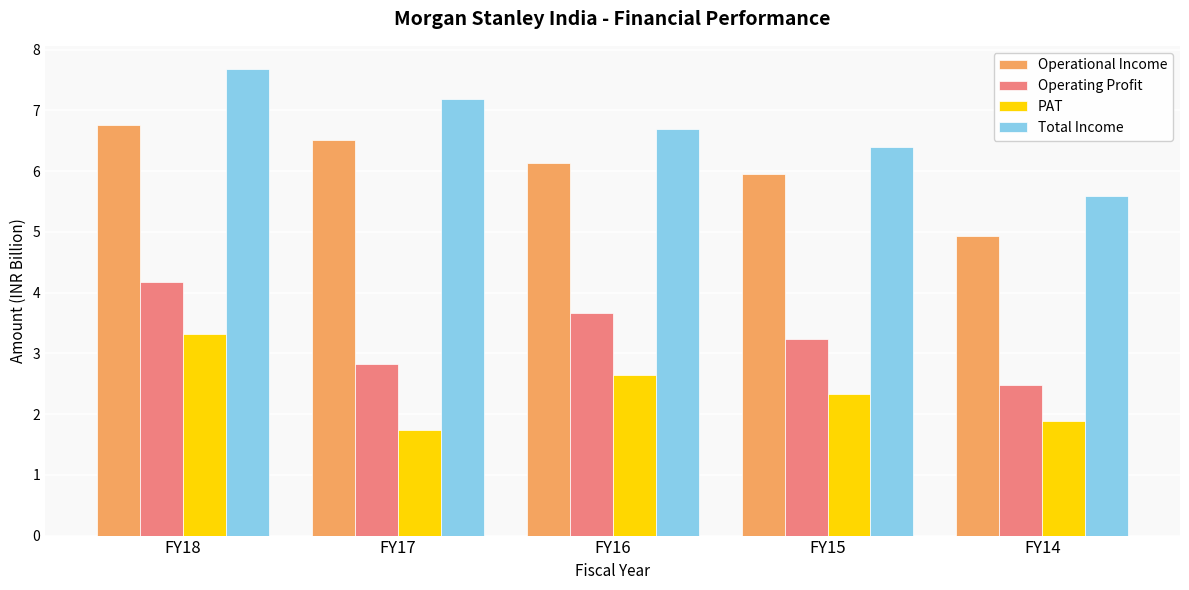

Which series has the largest total across all categories?

Total Income